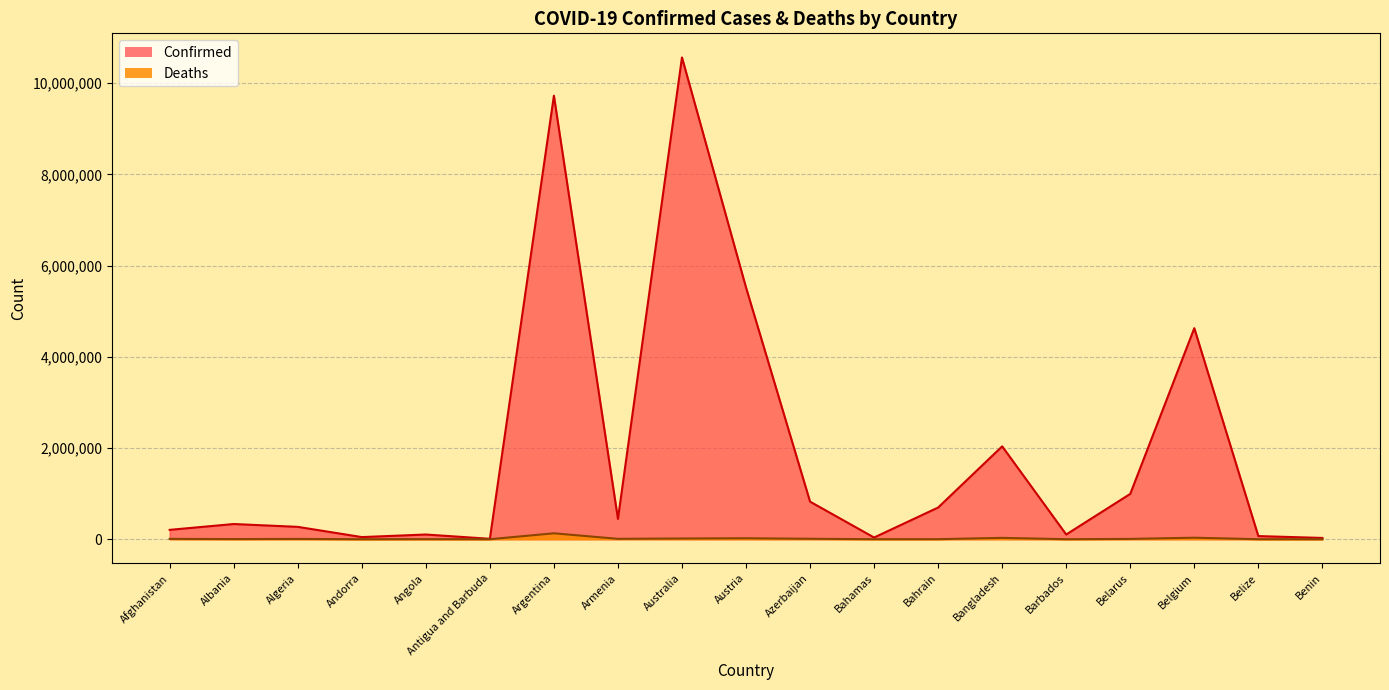

What is the total value across all series at Bangladesh?

2065824